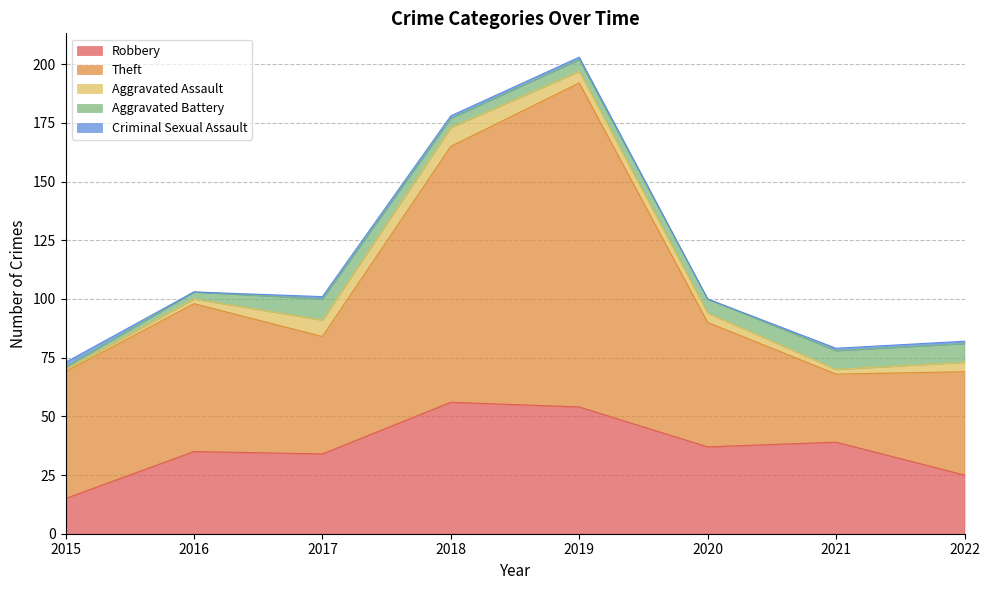

How many series are shown in this chart?

5